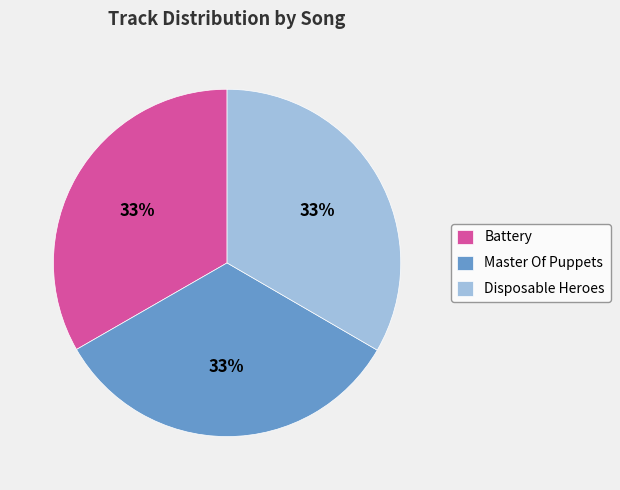

Do Master Of Puppets and Battery together represent more than half of the pie?

Yes